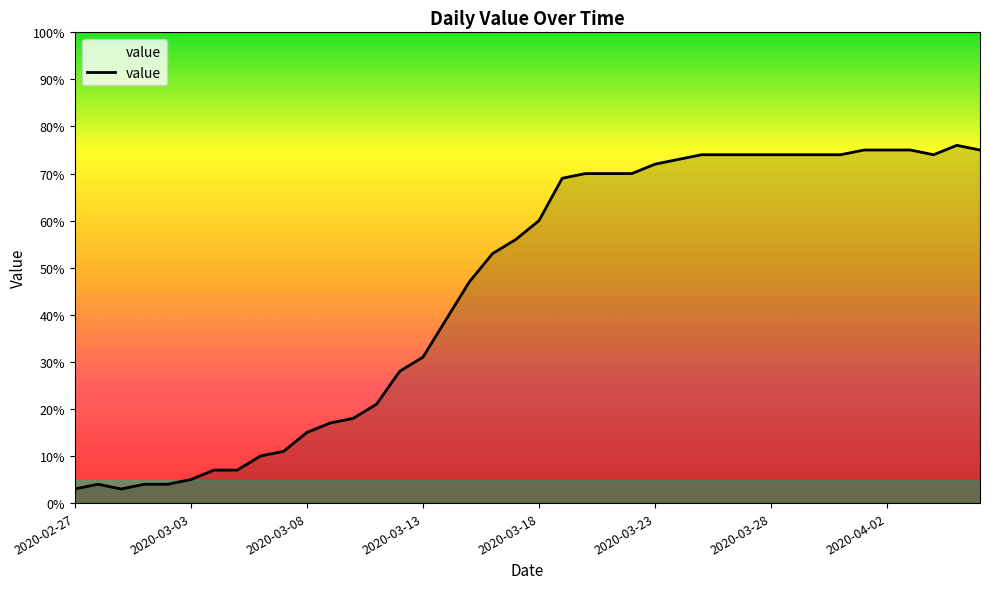

Count the number of data series in this chart.

1